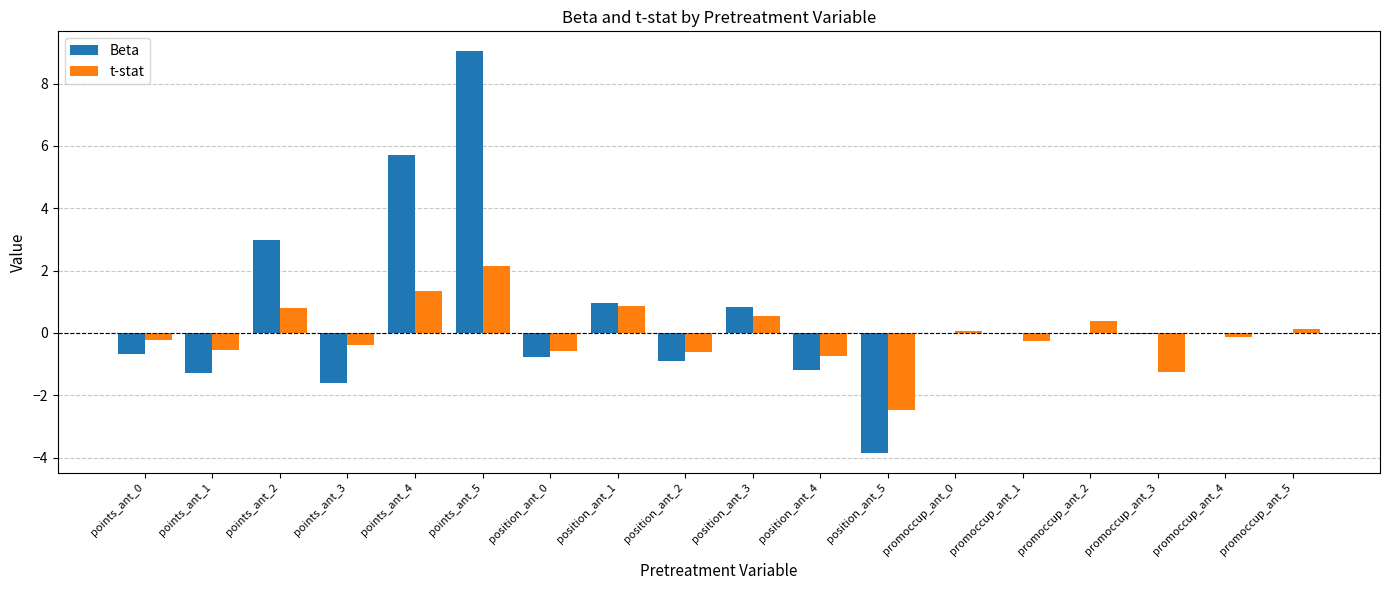

At which label does Beta reach its peak?

points_ant_5